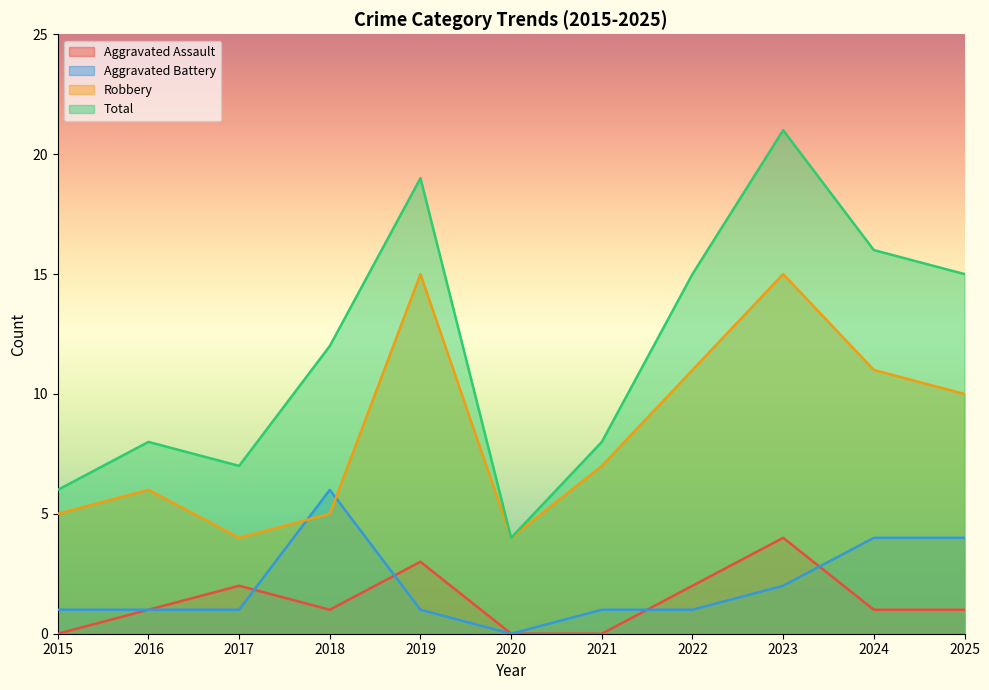

Count the number of categories in the chart.

11